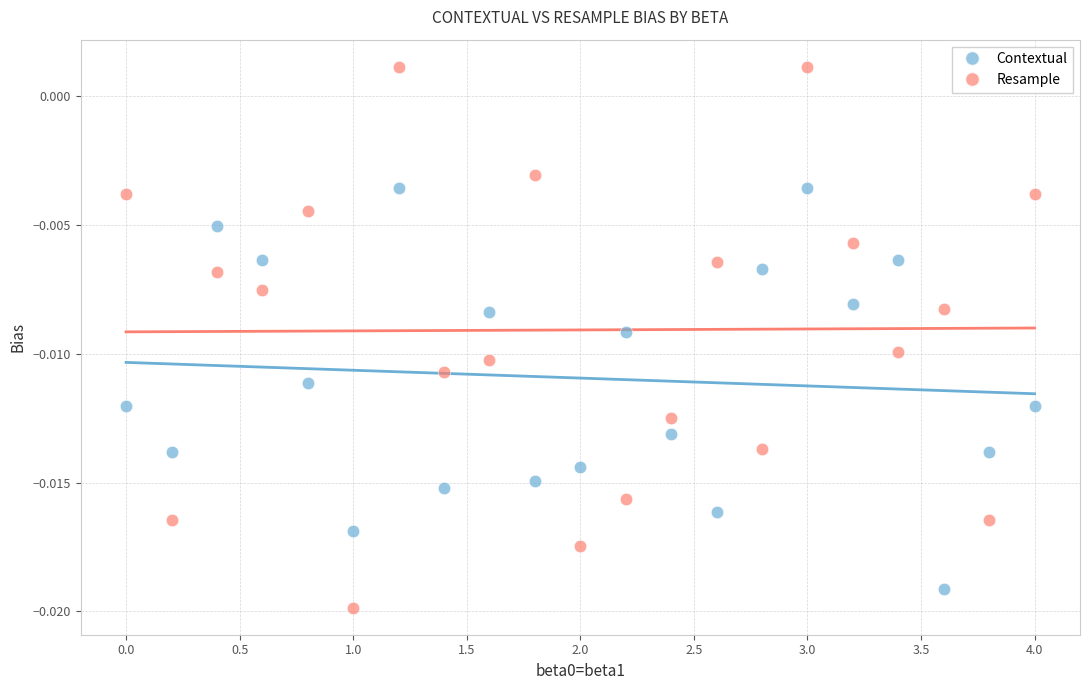

Which series contains the highest Y value?

Resample